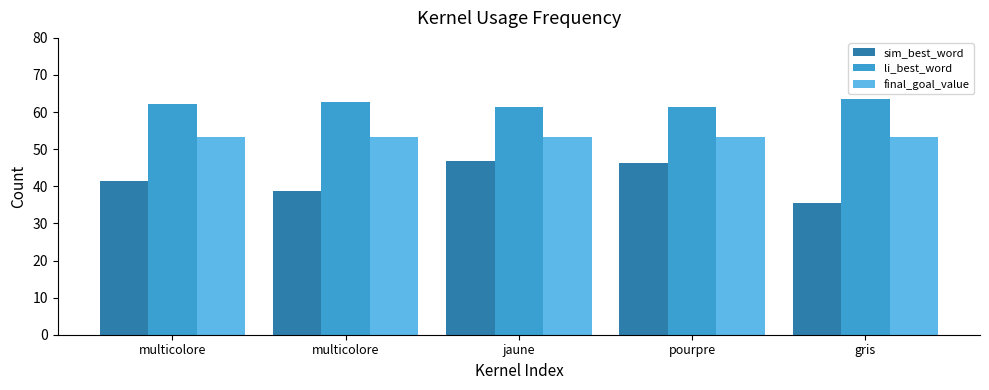

What are all the series names shown in the legend?

sim_best_word, li_best_word, final_goal_value